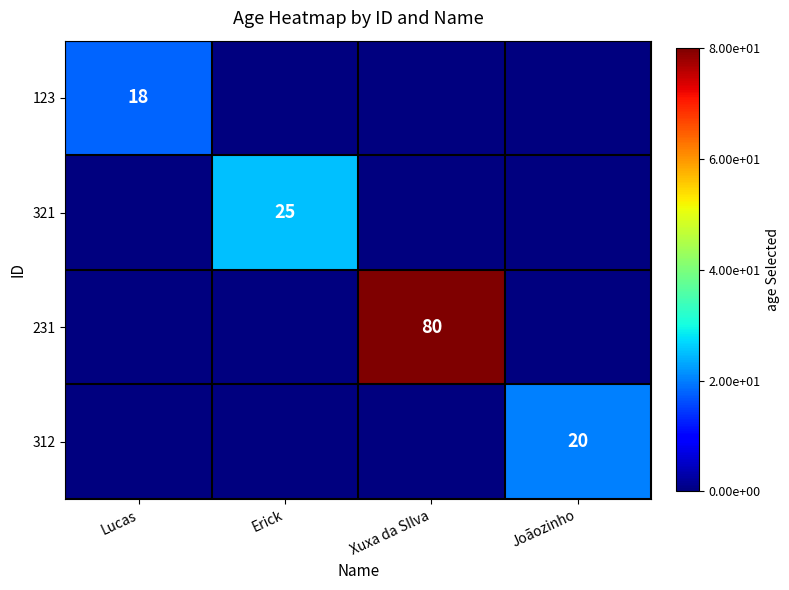

The 321 series shows 25 at Erick. True or false?

True